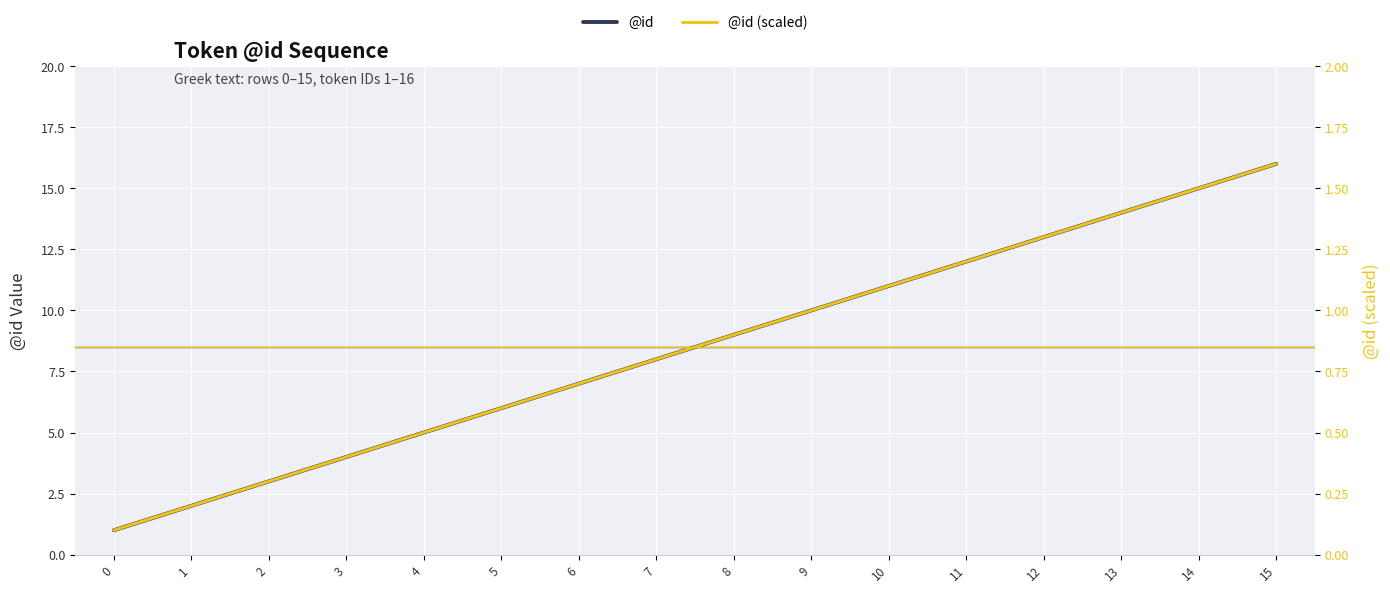

What are all the series names shown in the legend?

@id, @id (scaled)